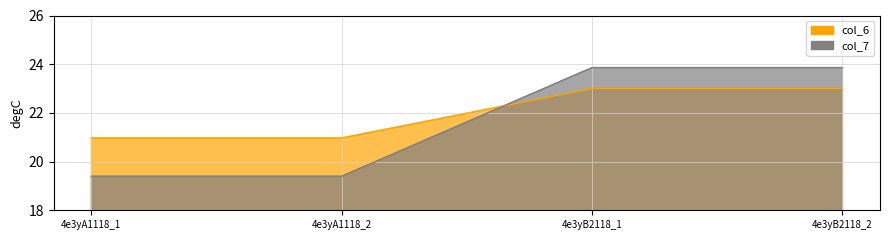

What is the sum of all col_6 values?

87.9